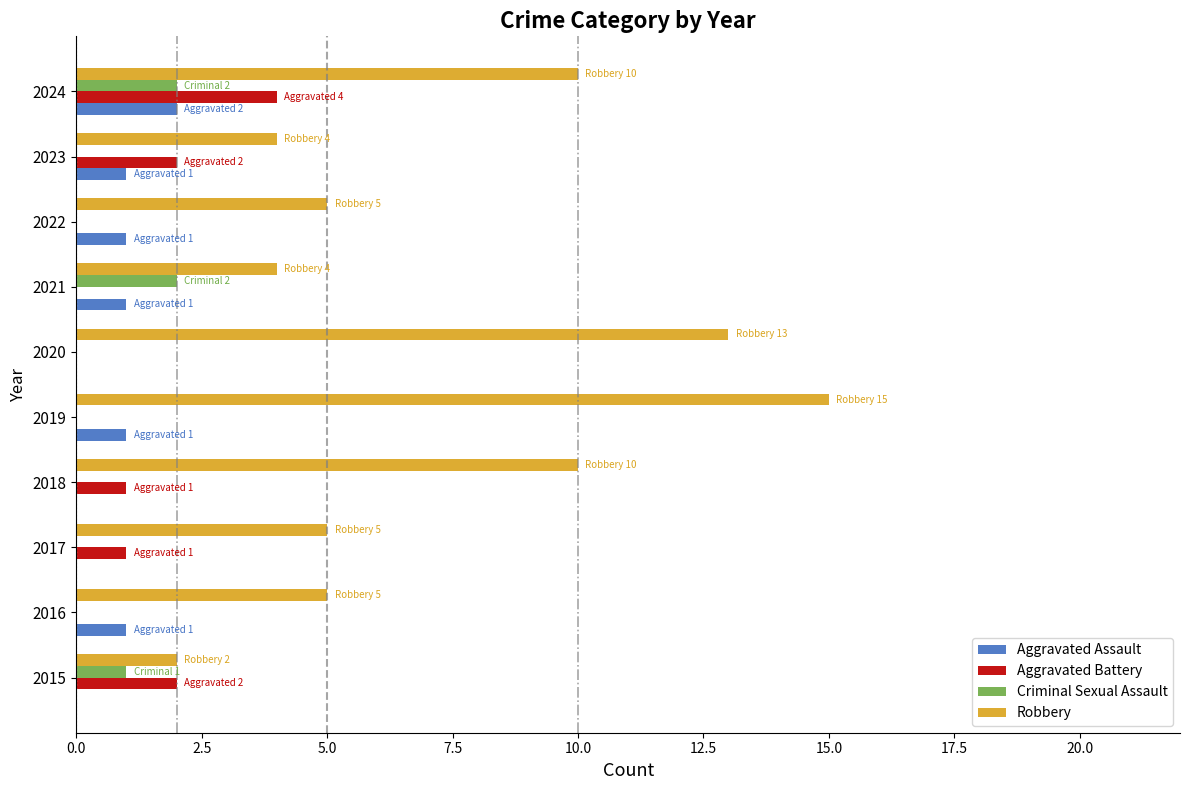

At which category is the sum across all series the highest?

2024